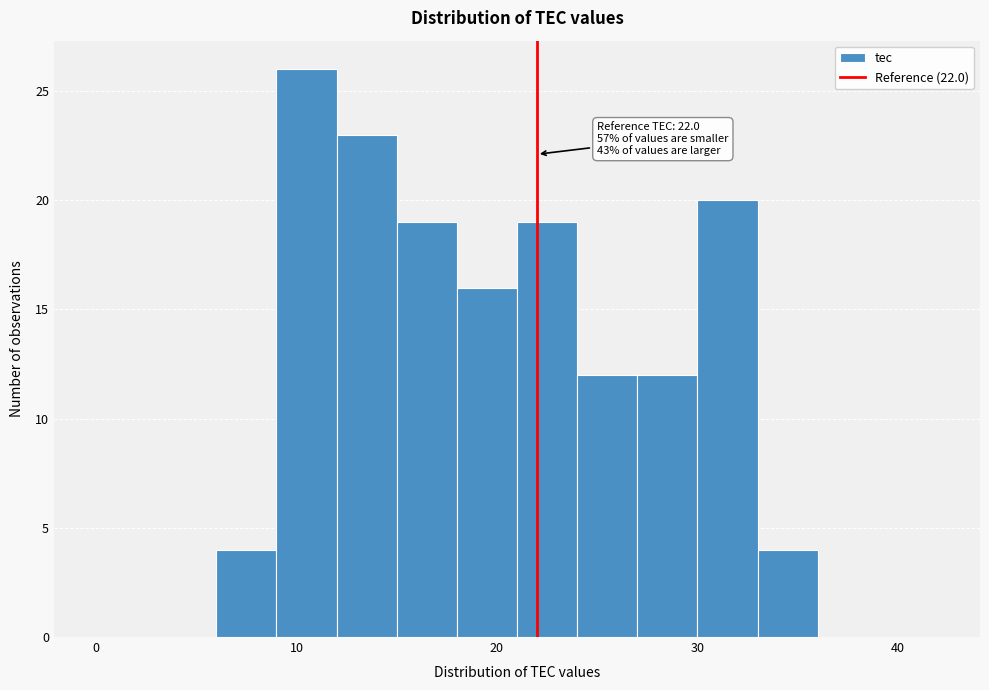

Around what value on the x-axis is the tallest bar? Give the approximate position of its centre, as read against the axis.

11